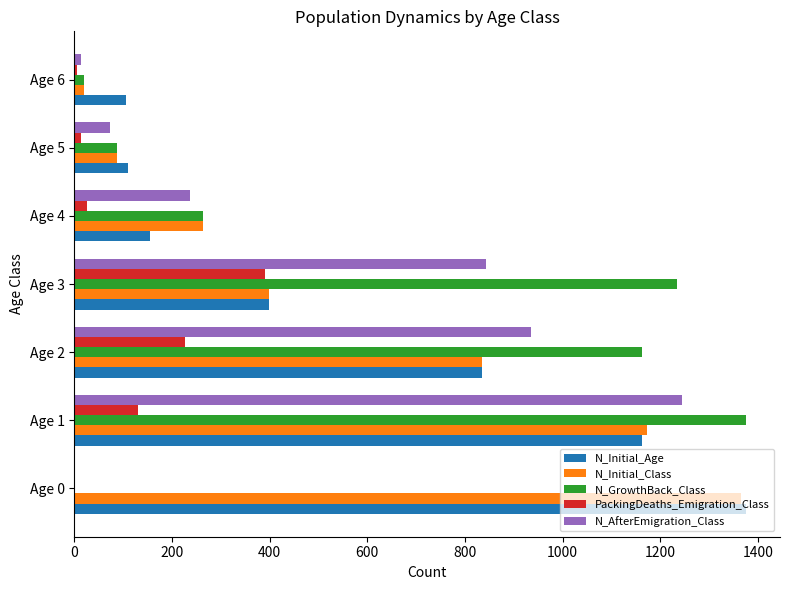

At which category is the sum across all series the highest?

Age 1